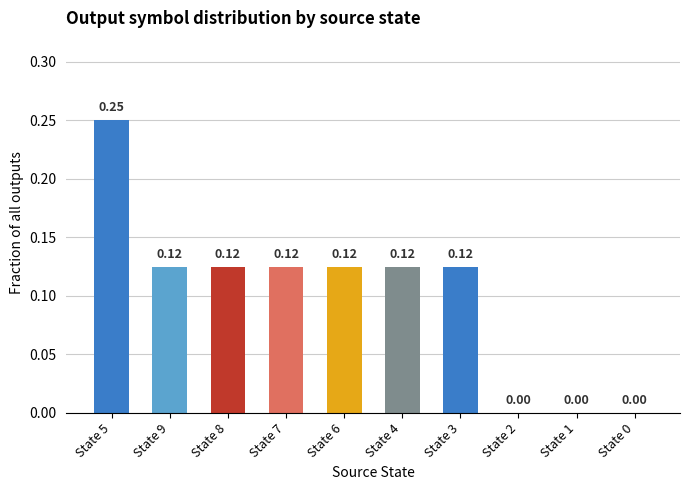

The value at State 1 is 0.0. True or false?

True